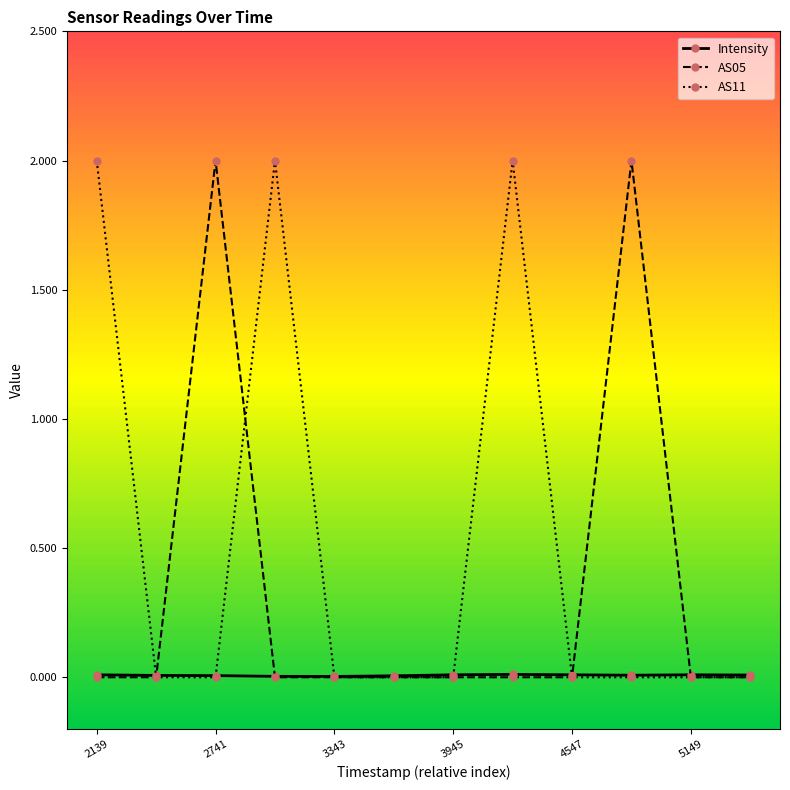

Which series has the largest total across all categories?

AS11